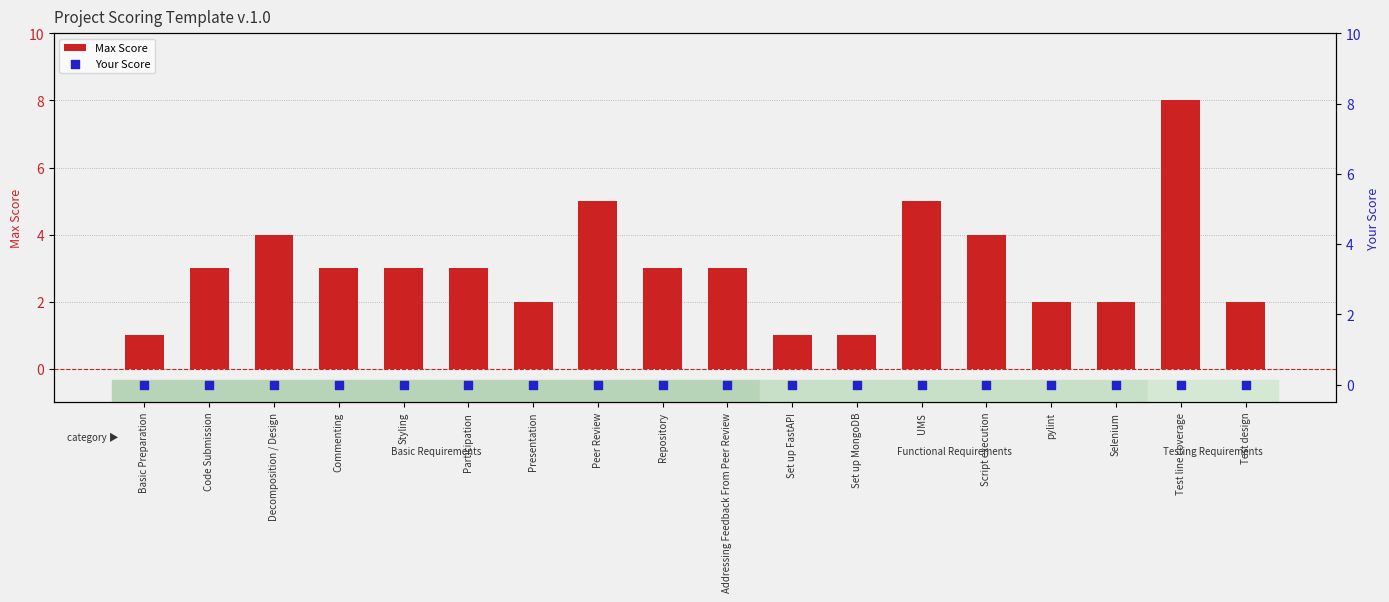

What are all the series names shown in the legend?

Max Score, Your Score